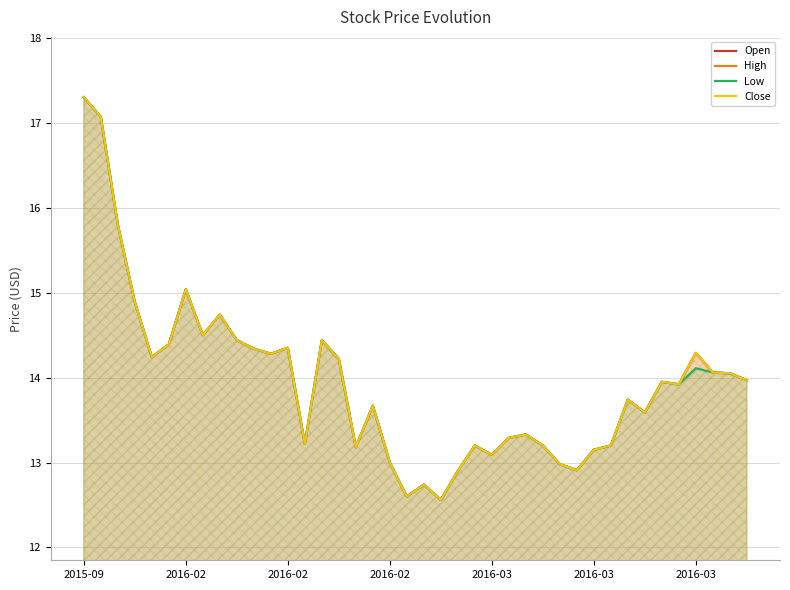

Reading left to right, transcribe all the data shown in this chart.

Open: 17.3	17.1	15.8	14.9	14.2	14.4	15.0	14.5	14.7	14.4	14.3	14.3	14.3	13.2	14.4	14.2	13.2	13.7	13.0	12.6	12.7	12.6	12.9	13.2	13.1	13.3	13.3	13.2	13.0	12.9	13.2	13.2	13.7	13.6	13.9	13.9	14.3	14.1	14.1	14.0
High: 17.3	17.1	15.8	14.9	14.2	14.4	15.0	14.5	14.7	14.4	14.3	14.3	14.3	13.2	14.4	14.2	13.2	13.7	13.0	12.6	12.7	12.6	12.9	13.2	13.1	13.3	13.3	13.2	13.0	12.9	13.2	13.2	13.7	13.6	13.9	13.9	14.3	14.1	14.1	14.0
Low: 17.3	17.1	15.8	14.9	14.2	14.4	15.0	14.5	14.7	14.4	14.3	14.3	14.3	13.2	14.4	14.2	13.2	13.7	13.0	12.6	12.7	12.6	12.9	13.2	13.1	13.3	13.3	13.2	13.0	12.9	13.2	13.2	13.7	13.6	13.9	13.9	14.1	14.1	14.1	14.0
Close: 17.3	17.1	15.8	14.9	14.2	14.4	15.0	14.5	14.7	14.4	14.3	14.3	14.3	13.2	14.4	14.2	13.2	13.7	13.0	12.6	12.7	12.6	12.9	13.2	13.1	13.3	13.3	13.2	13.0	12.9	13.2	13.2	13.7	13.6	13.9	13.9	14.3	14.1	14.1	14.0